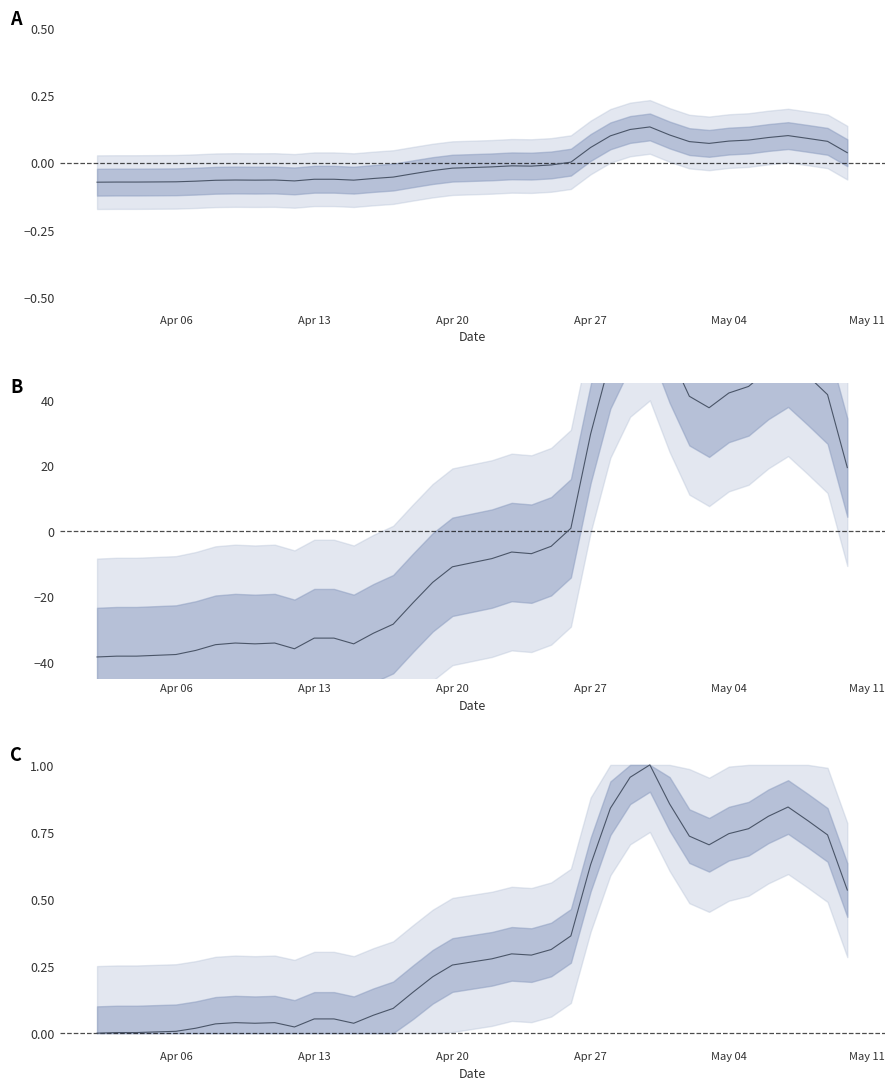

What is the average value?

0.4